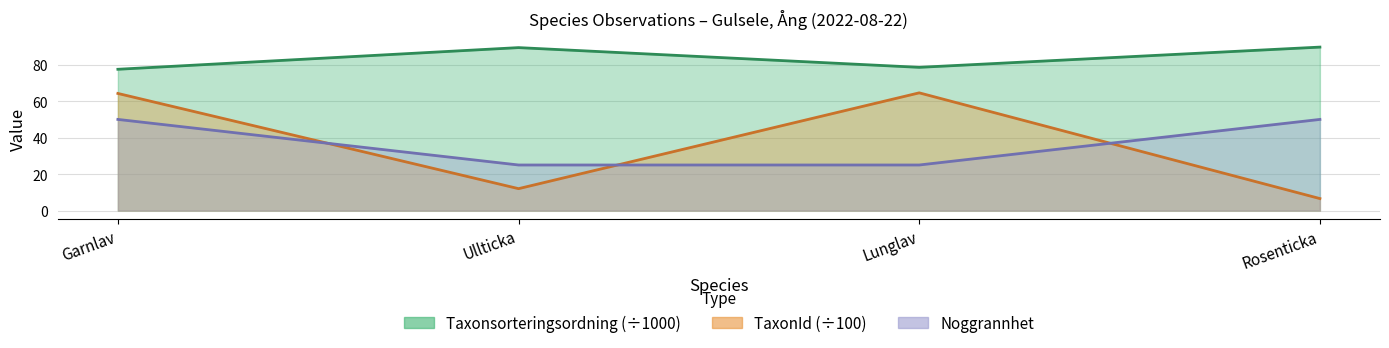

Where is Noggrannhet nearest to the value 37?

Ullticka